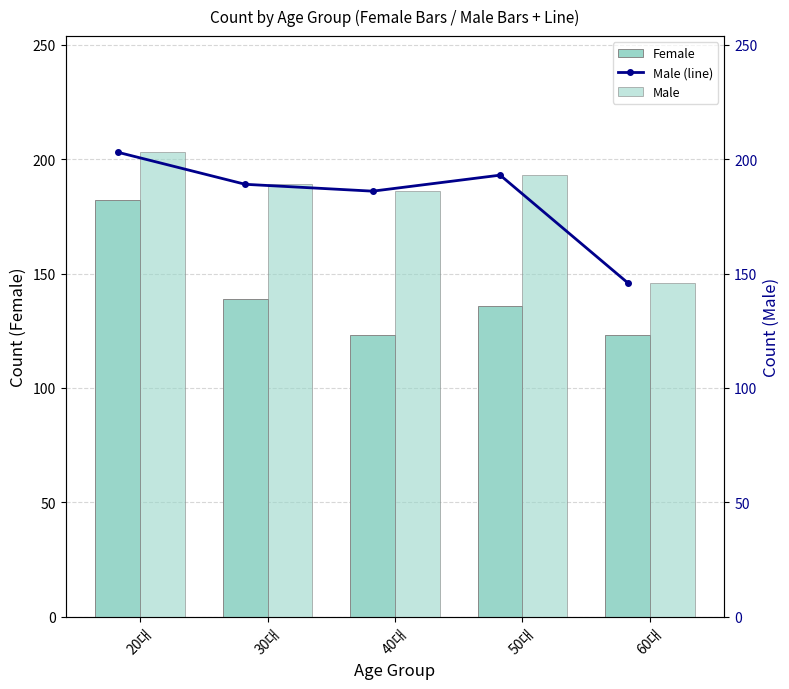

Are the bars grouped side by side (vs. stacked)?

Yes